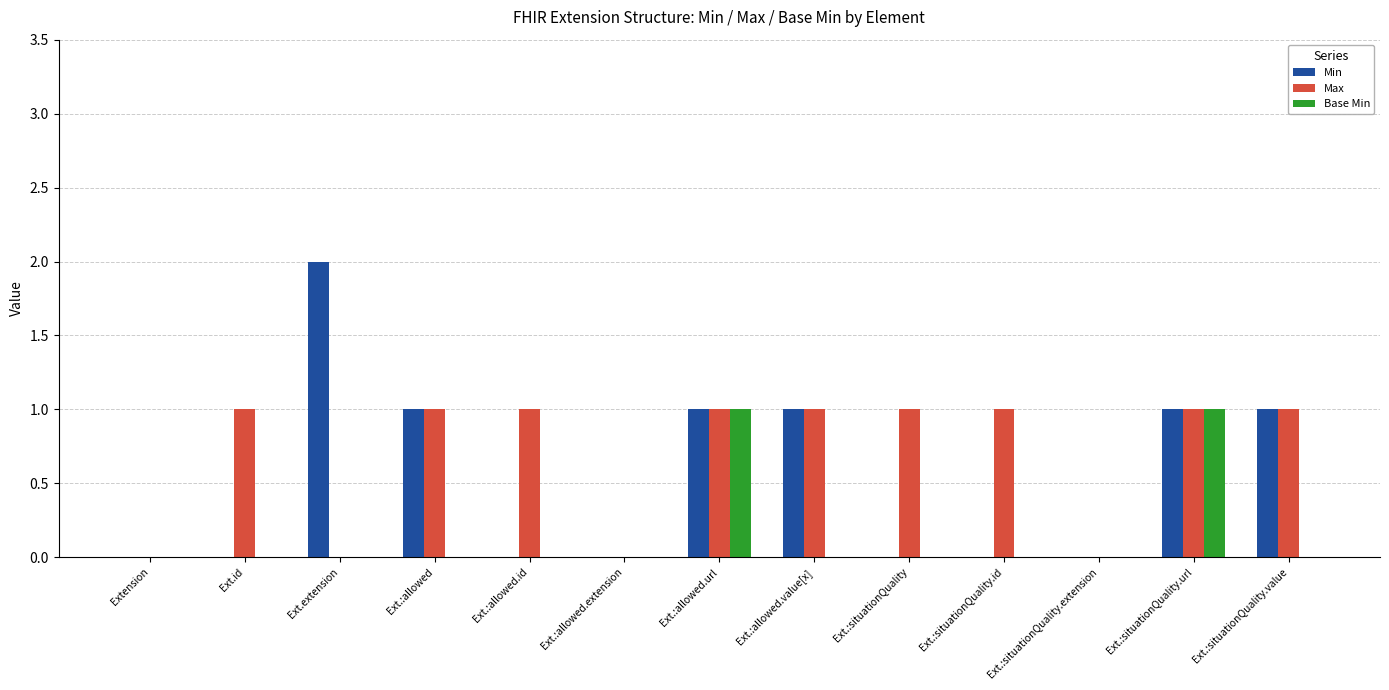

How many groups of bars are there?

13